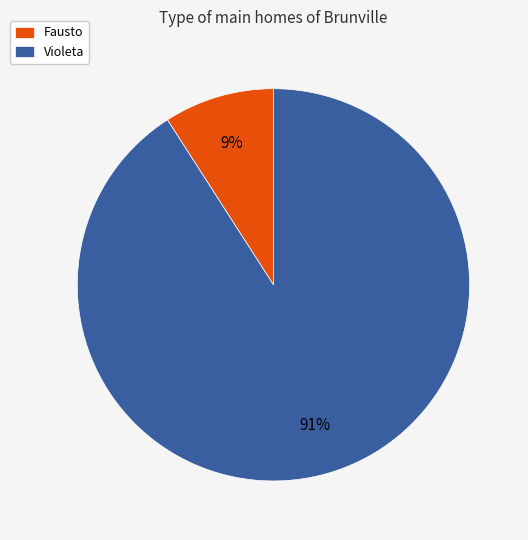

To the nearest percent, what percentage of the pie is Fausto?

9%